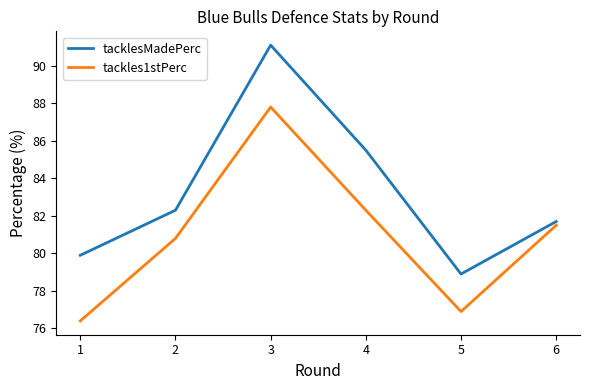

Reading left to right, transcribe all the data shown in this chart.

tacklesMadePerc: 1=79.9	2=82.3	3=91.1	4=85.5	5=78.9	6=81.7
tackles1stPerc: 1=76.4	2=80.8	3=87.8	4=82.3	5=76.9	6=81.5